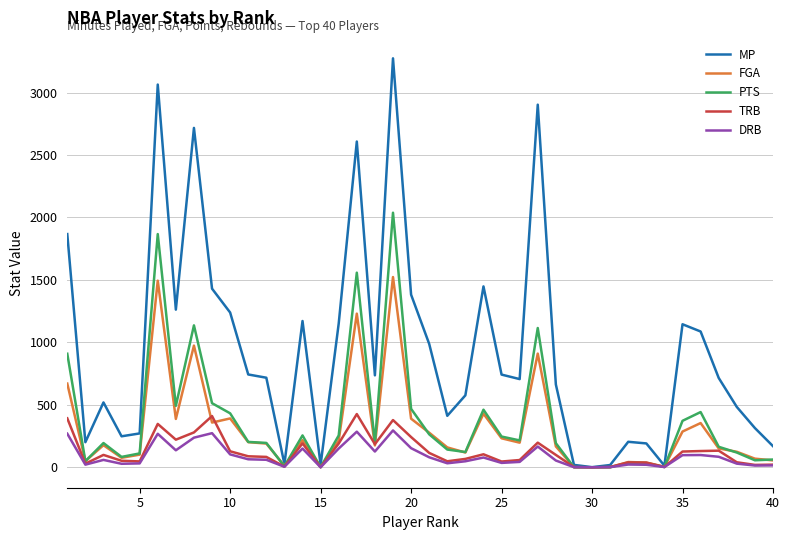

What is the greatest value displayed?

3274